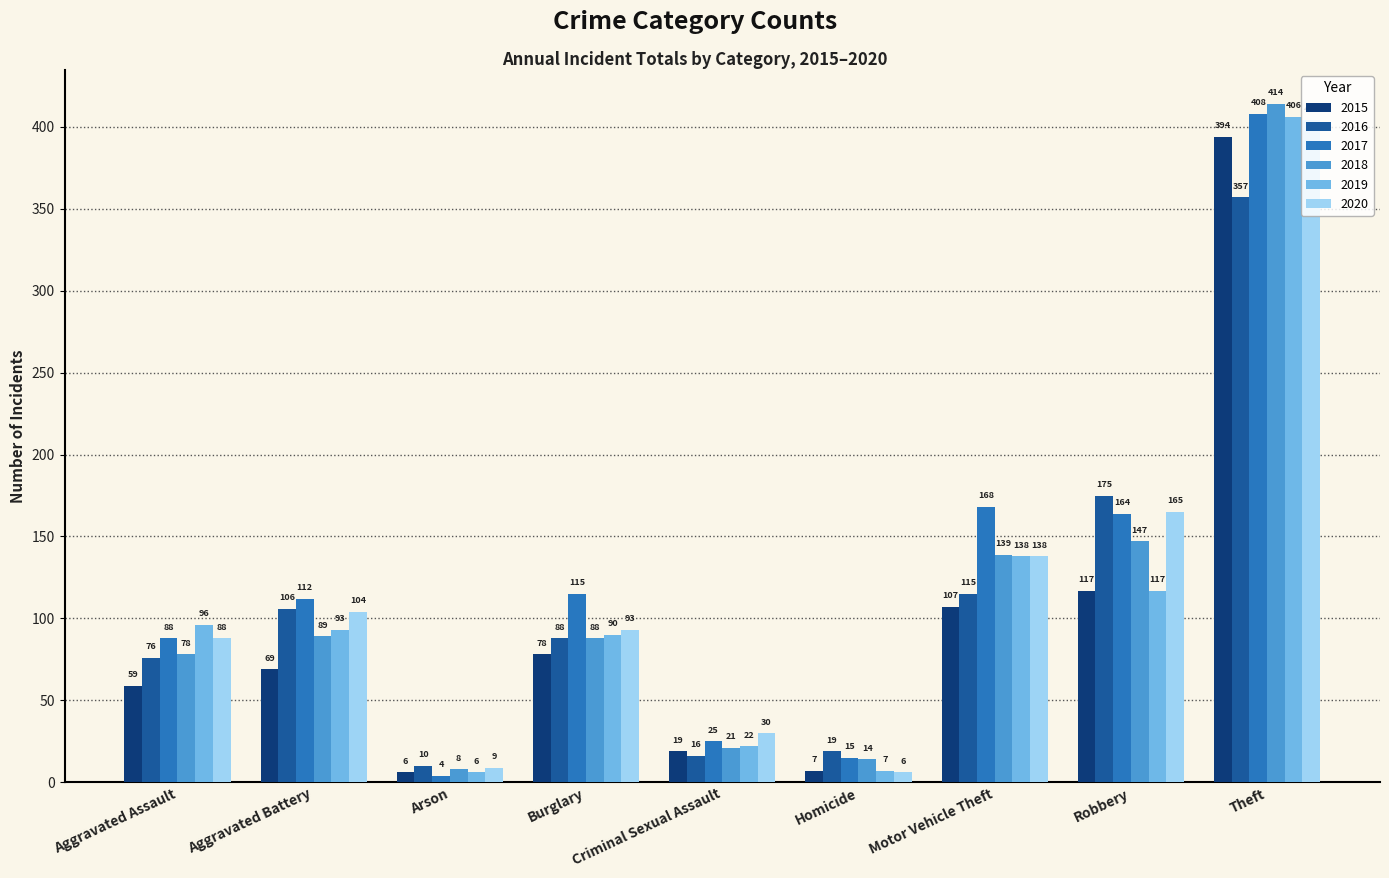

Where is 2019 nearest to the value 206?

Motor Vehicle Theft